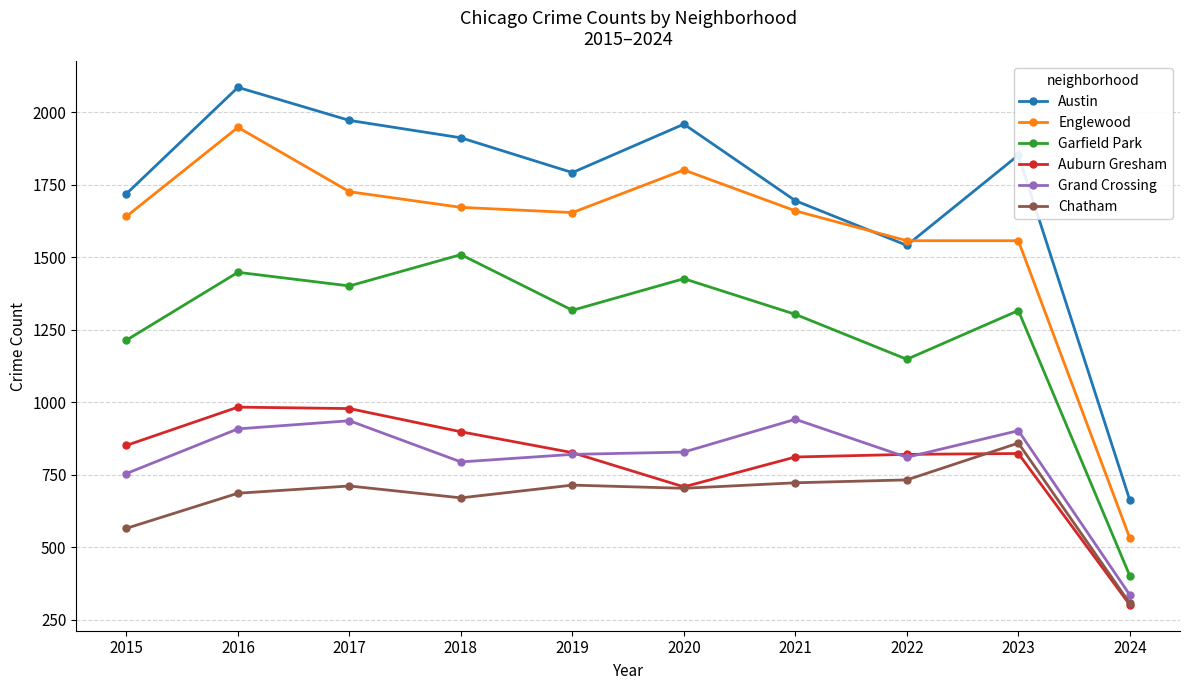

What is the maximum value shown in the chart?

2086